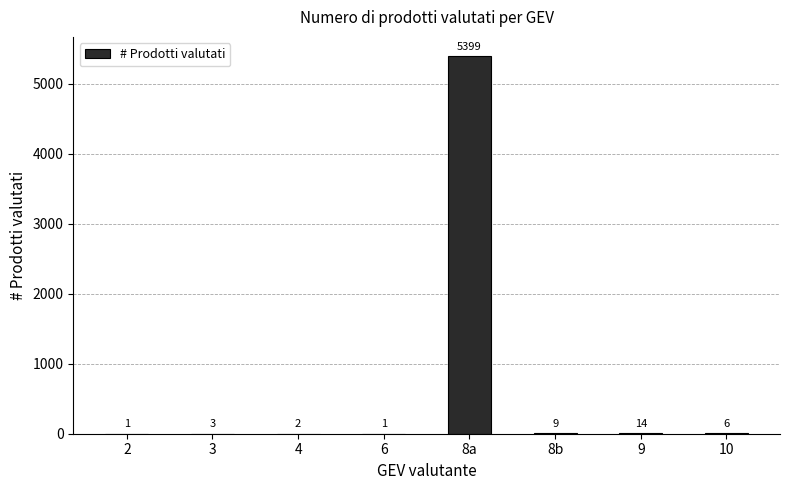

Approximately how many times larger is the value at 2 compared to 3?

0.3